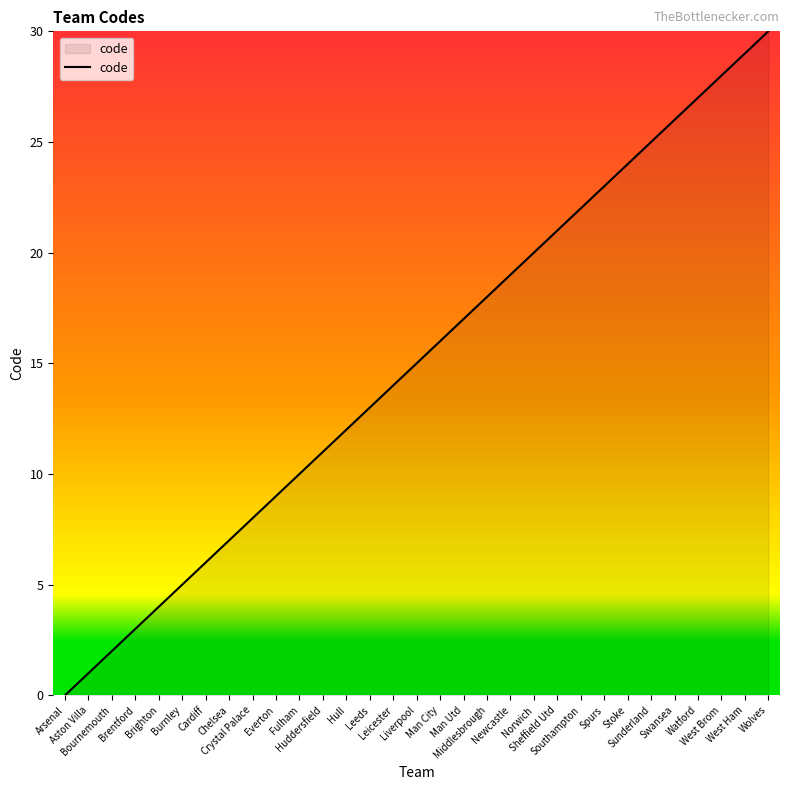

At which category does the chart reach its peak across all series?

Wolves